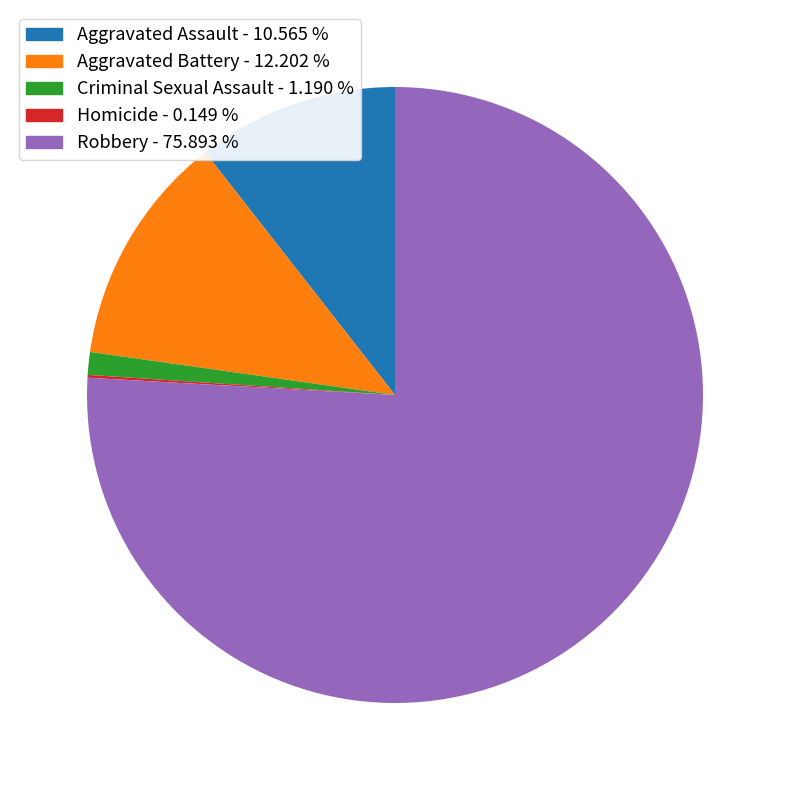

Do Aggravated Battery - 12.202 % and Robbery - 75.893 % together represent more than half of the pie?

Yes